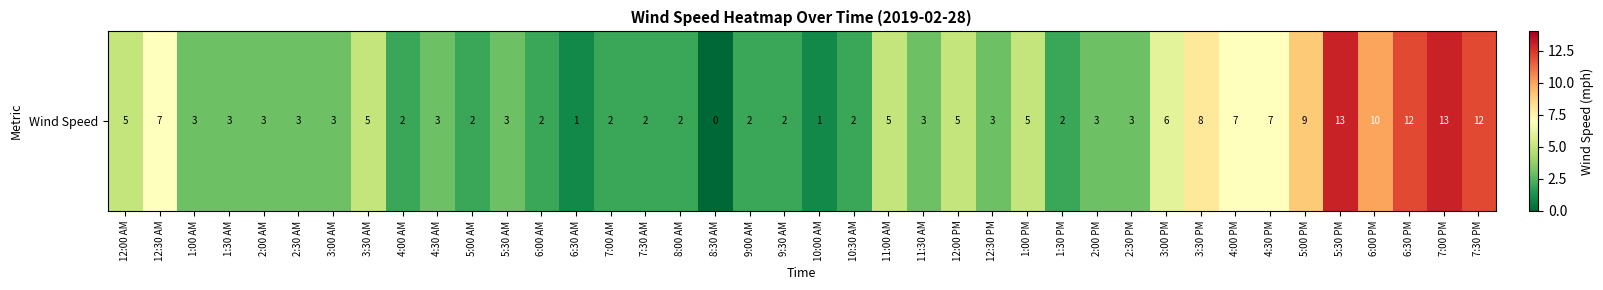

What is the ratio of the value at 2:00 PM to the value at 2:30 PM?

1.0